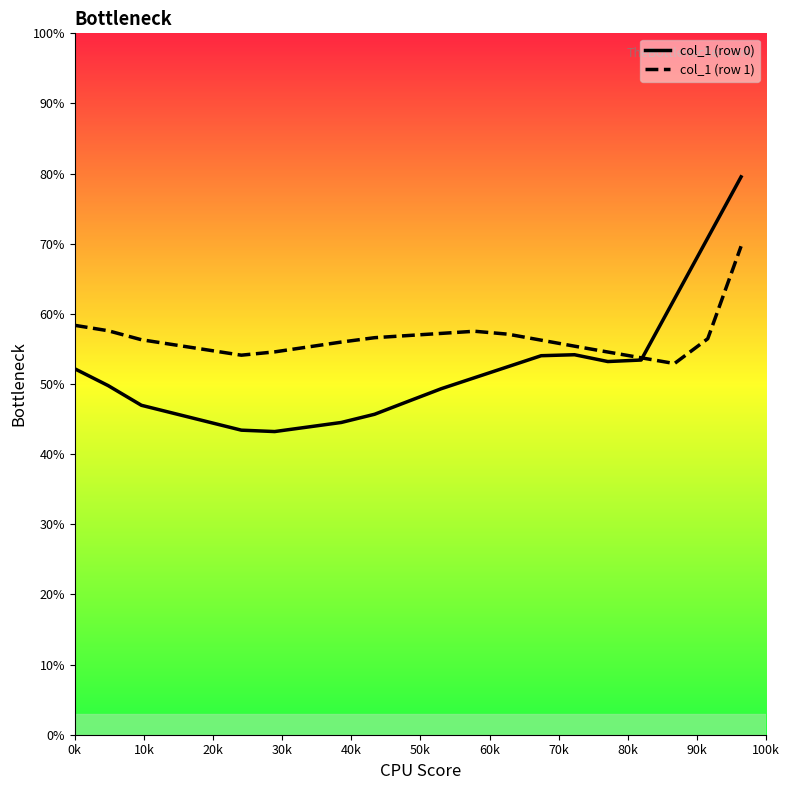

Does the chart have visible grid lines?

No